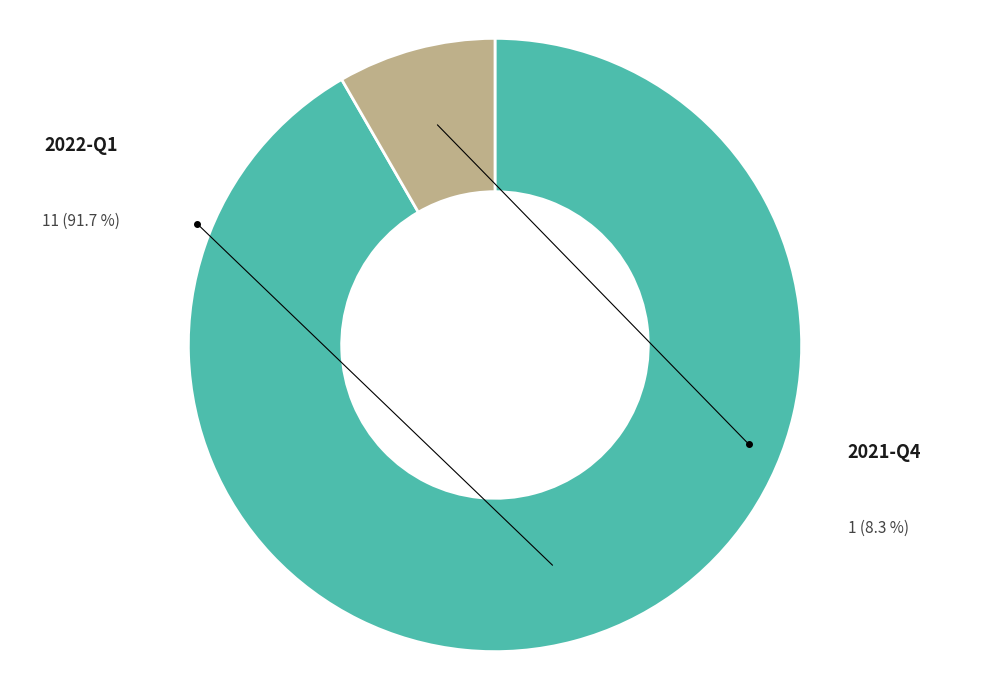

Which category has the biggest portion of the pie?

2022-Q1